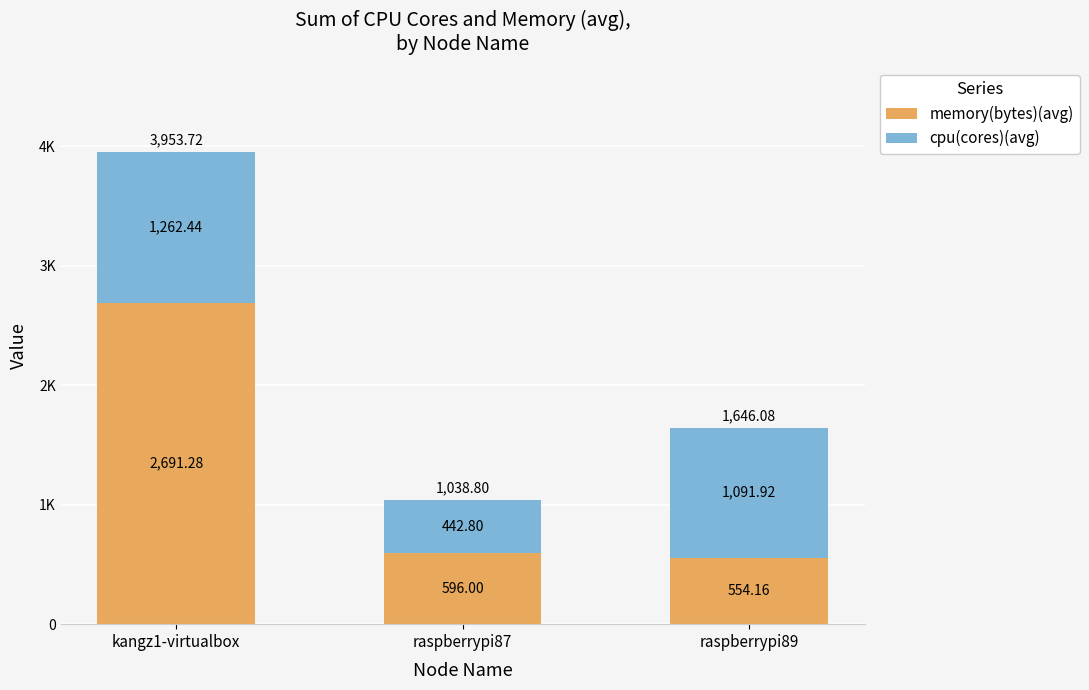

What is the difference between the maximum and second lowest values in the cpu(cores)(avg) series?

170.5